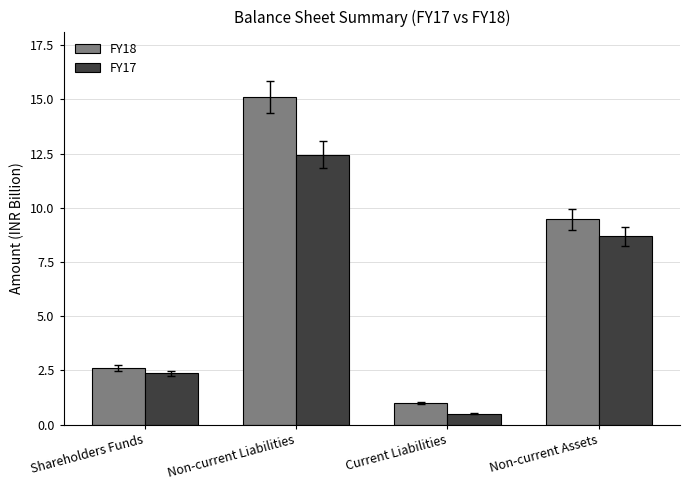

Are the bars horizontal?

No